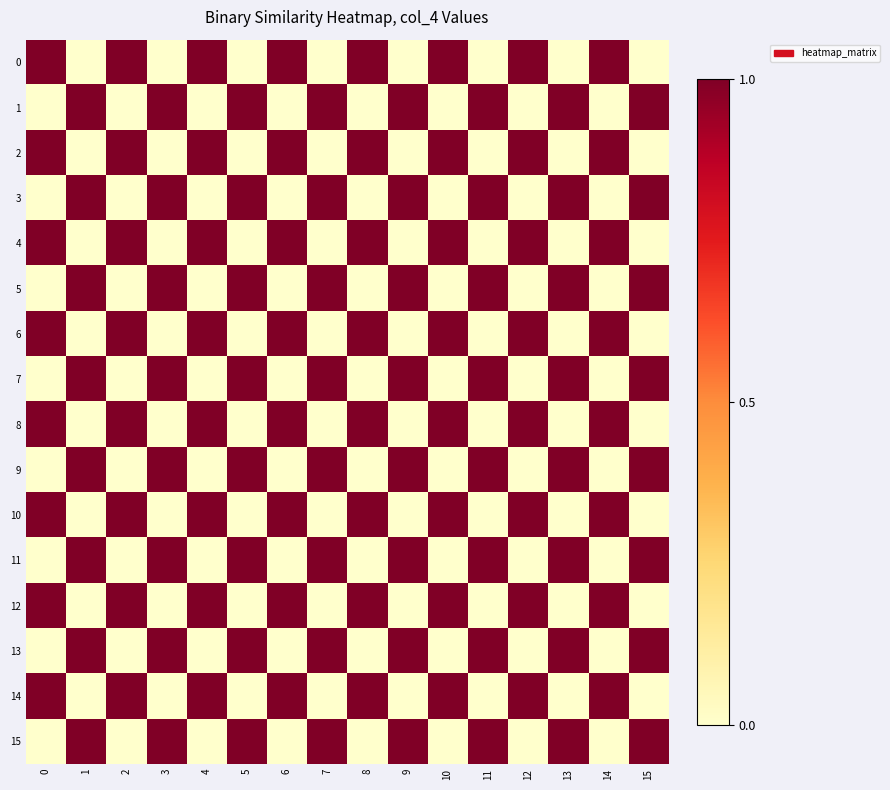

Reading right to left, what are all the values shown in this chart?

0: 15=0	14=1	13=0	12=1	11=0	10=1	9=0	8=1	7=0	6=1	5=0	4=1	3=0	2=1	1=0	0=1
1: 15=1	14=0	13=1	12=0	11=1	10=0	9=1	8=0	7=1	6=0	5=1	4=0	3=1	2=0	1=1	0=0
2: 15=0	14=1	13=0	12=1	11=0	10=1	9=0	8=1	7=0	6=1	5=0	4=1	3=0	2=1	1=0	0=1
3: 15=1	14=0	13=1	12=0	11=1	10=0	9=1	8=0	7=1	6=0	5=1	4=0	3=1	2=0	1=1	0=0
4: 15=0	14=1	13=0	12=1	11=0	10=1	9=0	8=1	7=0	6=1	5=0	4=1	3=0	2=1	1=0	0=1
5: 15=1	14=0	13=1	12=0	11=1	10=0	9=1	8=0	7=1	6=0	5=1	4=0	3=1	2=0	1=1	0=0
6: 15=0	14=1	13=0	12=1	11=0	10=1	9=0	8=1	7=0	6=1	5=0	4=1	3=0	2=1	1=0	0=1
7: 15=1	14=0	13=1	12=0	11=1	10=0	9=1	8=0	7=1	6=0	5=1	4=0	3=1	2=0	1=1	0=0
8: 15=0	14=1	13=0	12=1	11=0	10=1	9=0	8=1	7=0	6=1	5=0	4=1	3=0	2=1	1=0	0=1
9: 15=1	14=0	13=1	12=0	11=1	10=0	9=1	8=0	7=1	6=0	5=1	4=0	3=1	2=0	1=1	0=0
10: 15=0	14=1	13=0	12=1	11=0	10=1	9=0	8=1	7=0	6=1	5=0	4=1	3=0	2=1	1=0	0=1
11: 15=1	14=0	13=1	12=0	11=1	10=0	9=1	8=0	7=1	6=0	5=1	4=0	3=1	2=0	1=1	0=0
12: 15=0	14=1	13=0	12=1	11=0	10=1	9=0	8=1	7=0	6=1	5=0	4=1	3=0	2=1	1=0	0=1
13: 15=1	14=0	13=1	12=0	11=1	10=0	9=1	8=0	7=1	6=0	5=1	4=0	3=1	2=0	1=1	0=0
14: 15=0	14=1	13=0	12=1	11=0	10=1	9=0	8=1	7=0	6=1	5=0	4=1	3=0	2=1	1=0	0=1
15: 15=1	14=0	13=1	12=0	11=1	10=0	9=1	8=0	7=1	6=0	5=1	4=0	3=1	2=0	1=1	0=0